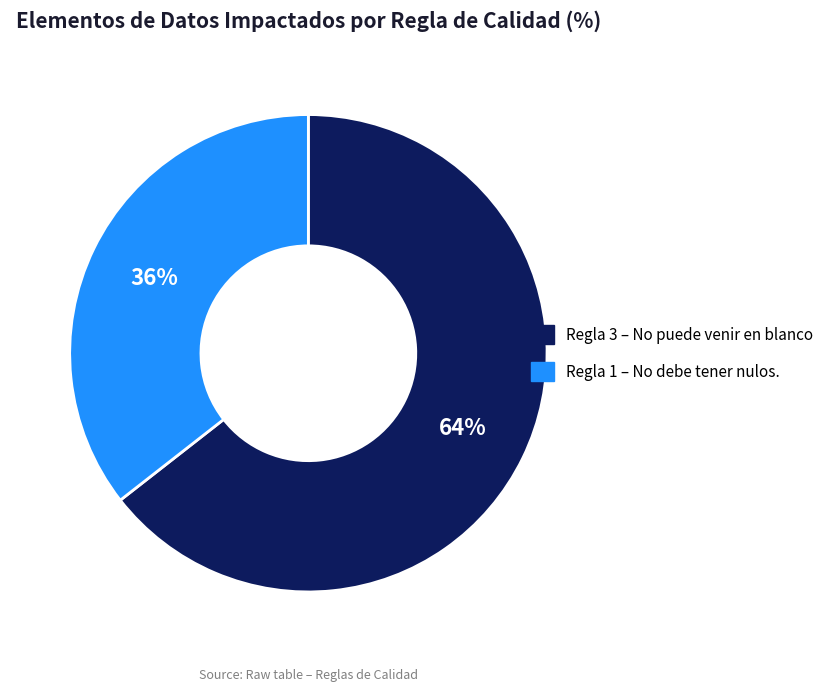

To the nearest percent, what is the average slice percentage?

50%